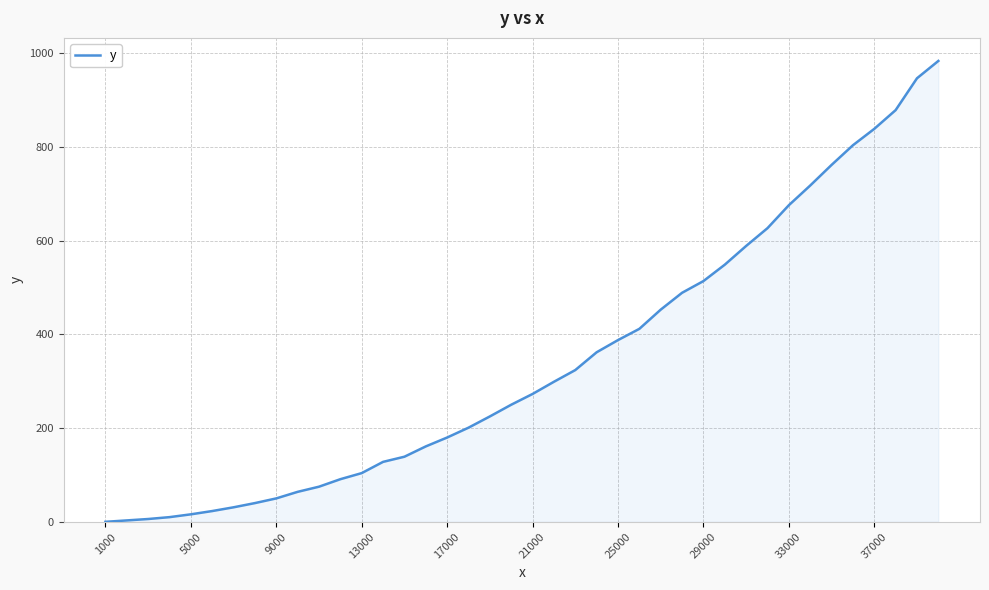

What is the maximum value shown in the chart?

984